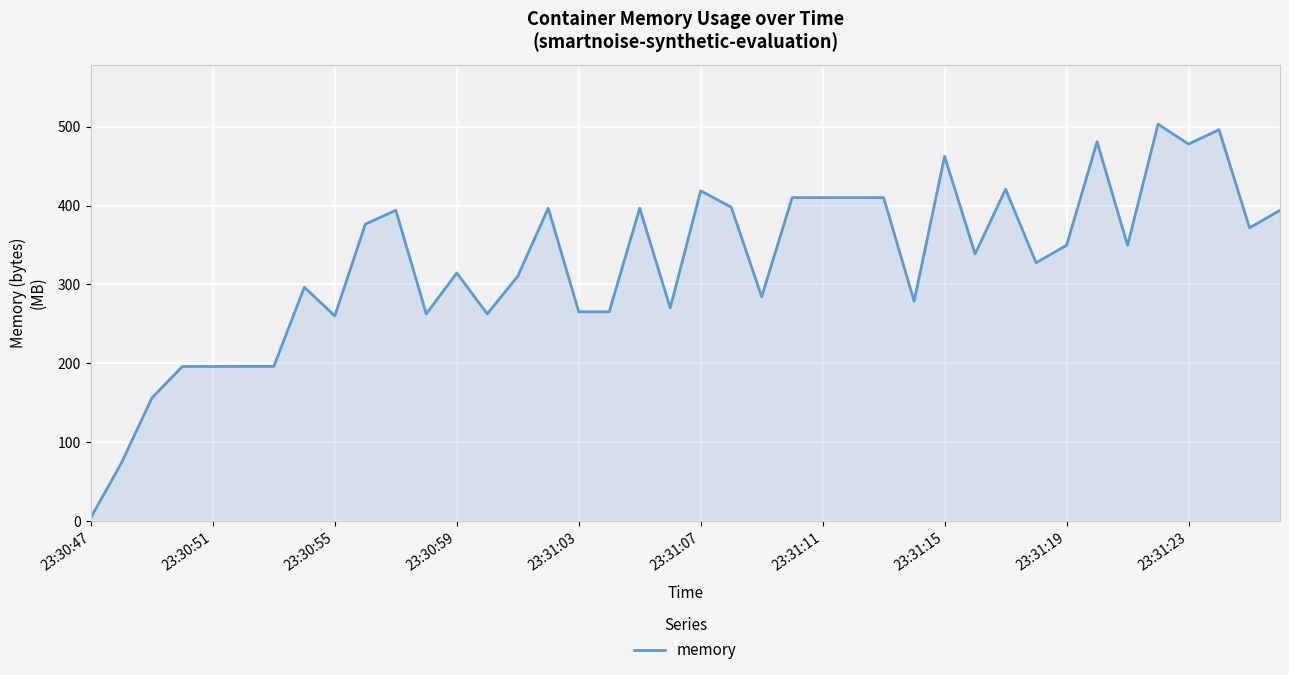

What is the greatest value displayed?

503.1